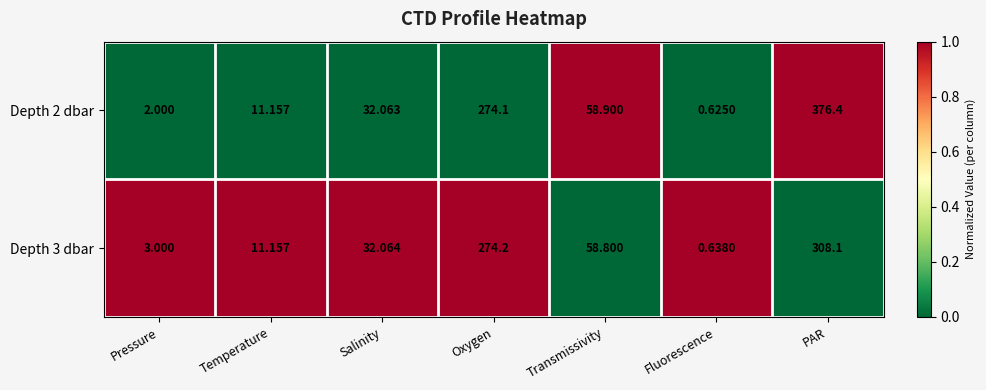

Which label corresponds to the smallest value in the chart?

Fluorescence